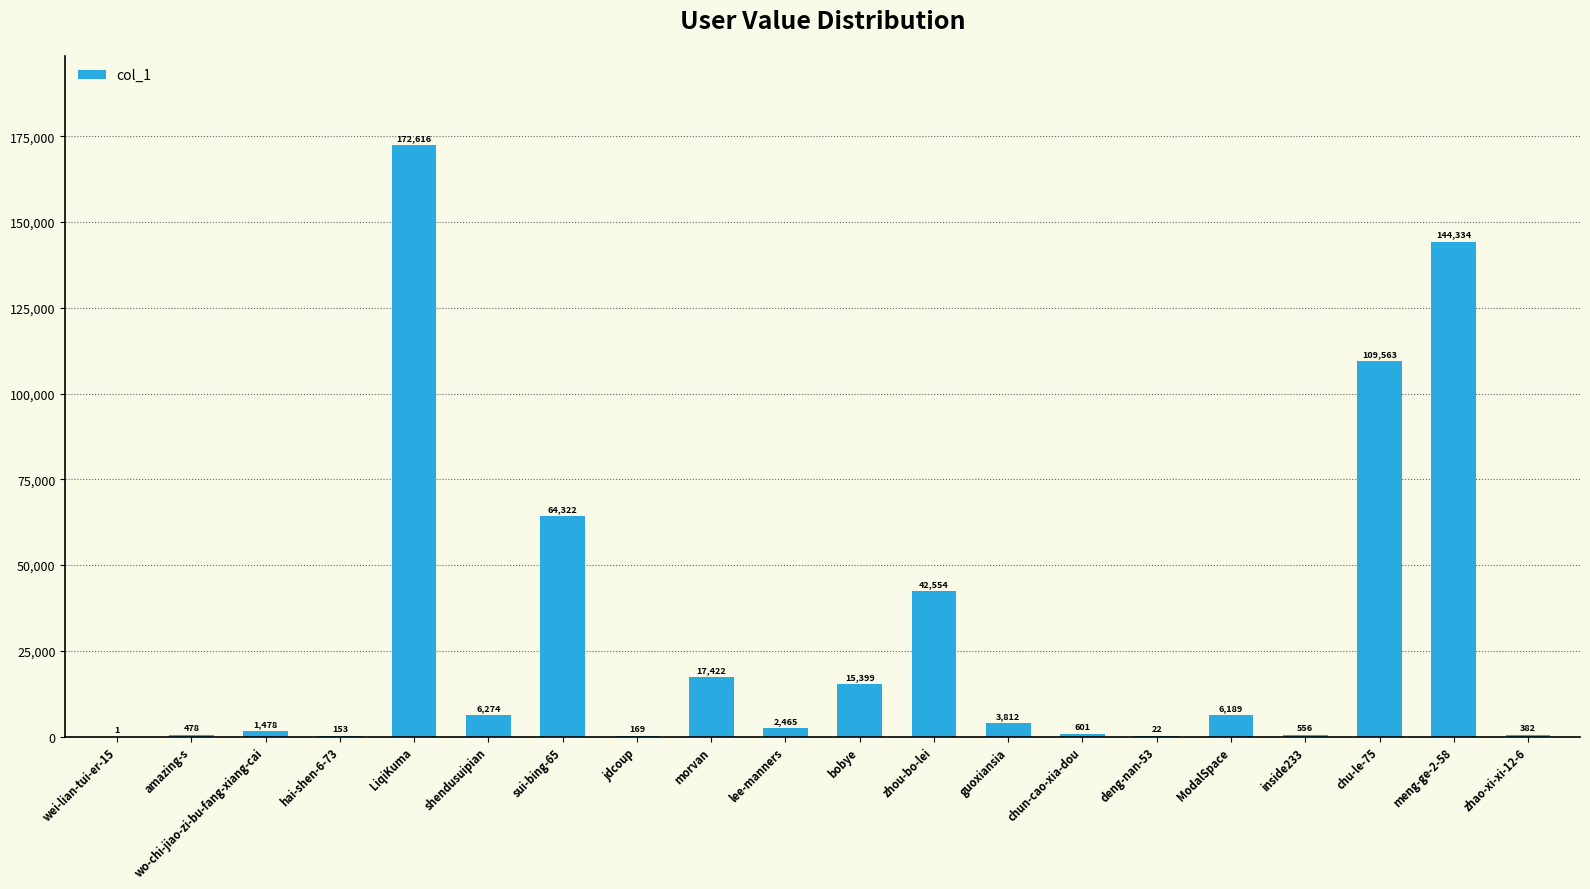

What is the greatest value displayed?

172616